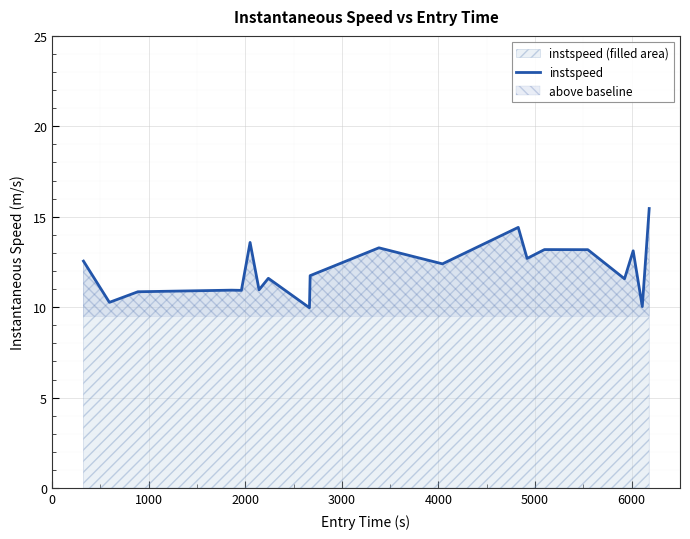

What is the difference between the maximum and minimum values?

5.5